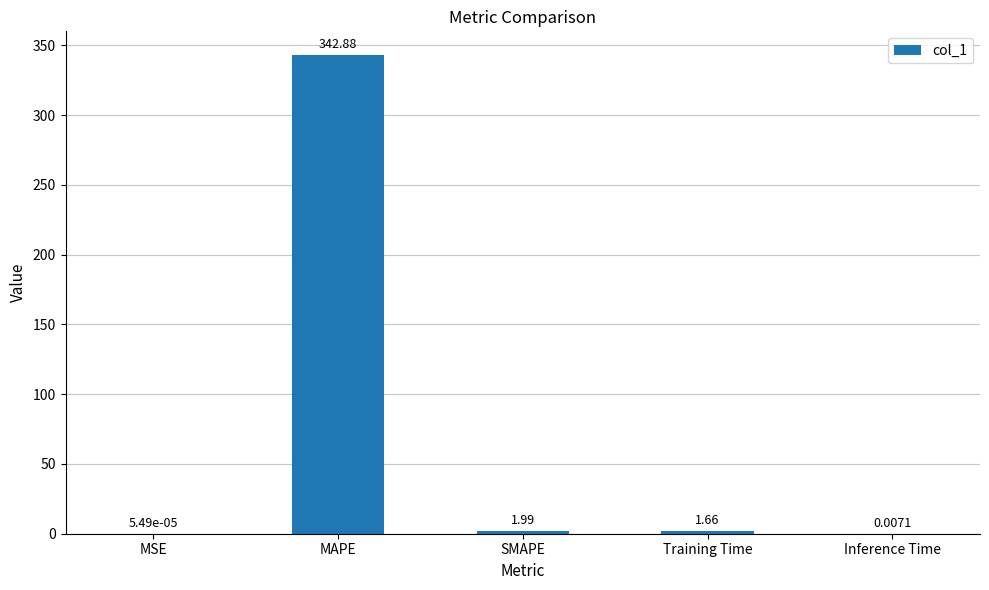

What is the sum of all values?

346.5